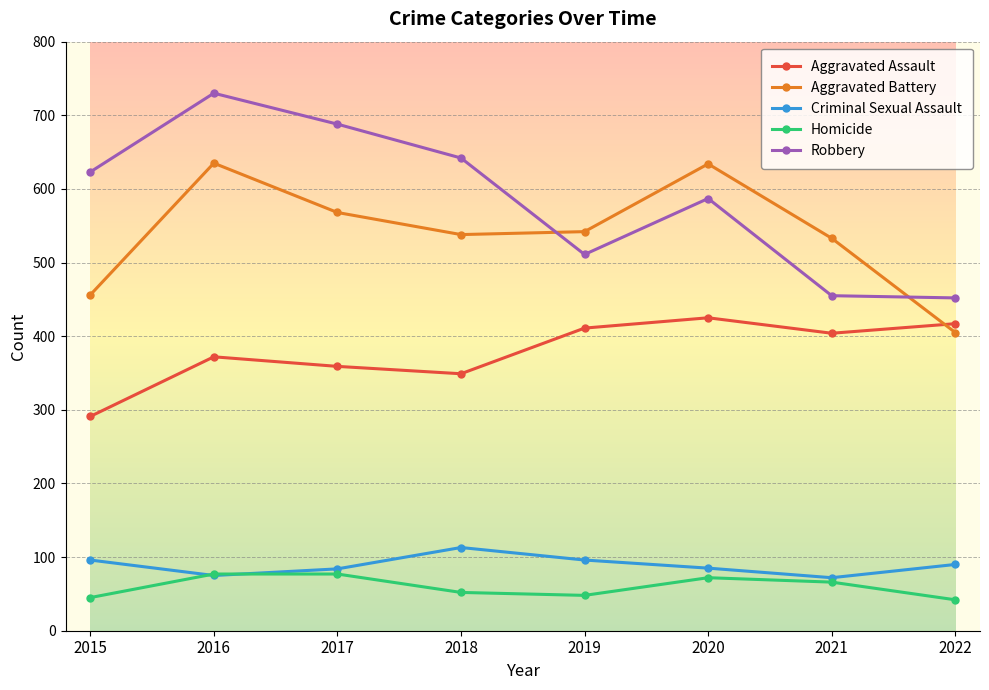

Does the chart display data point markers on the line(s)?

Yes